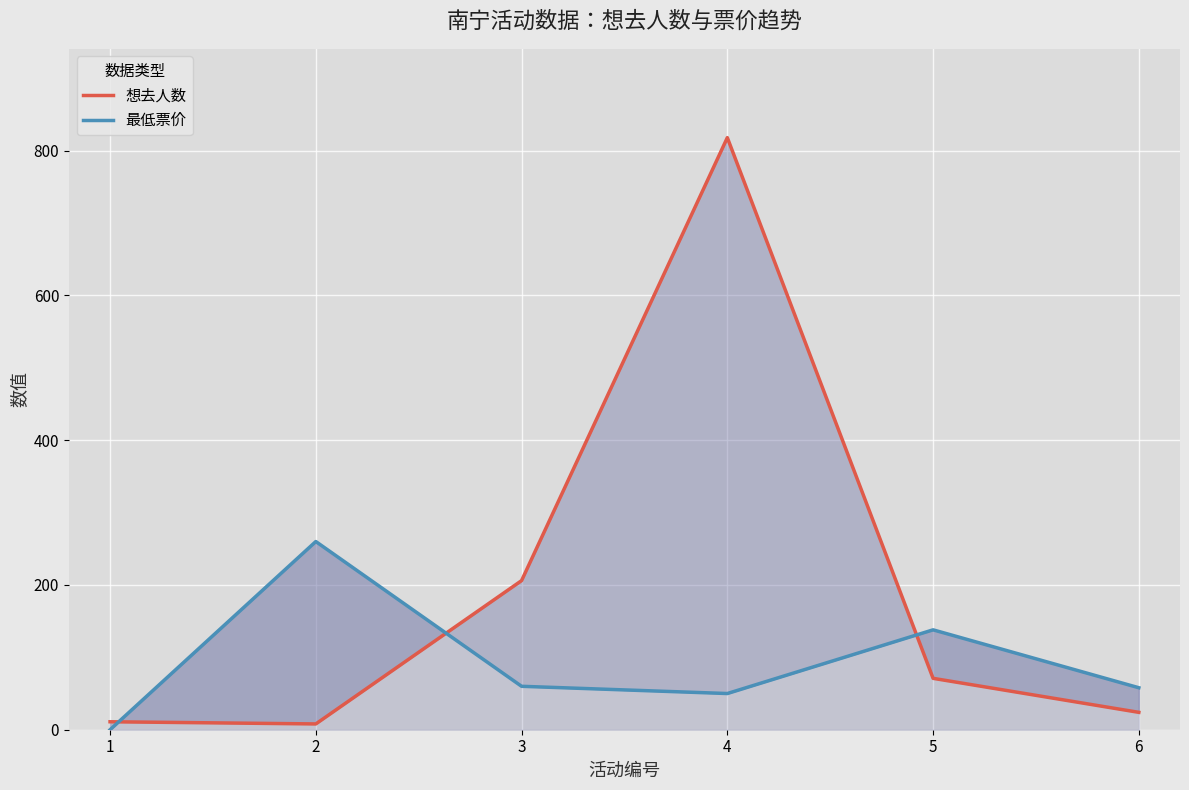

Which has a higher value, 2 or 4?

4